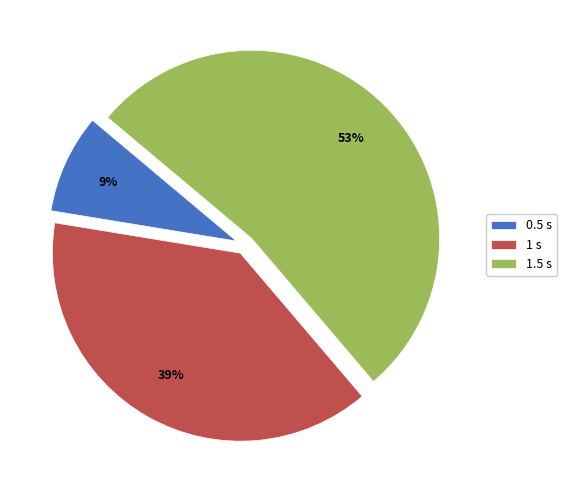

Which category has the smallest portion of the pie?

0.5 s